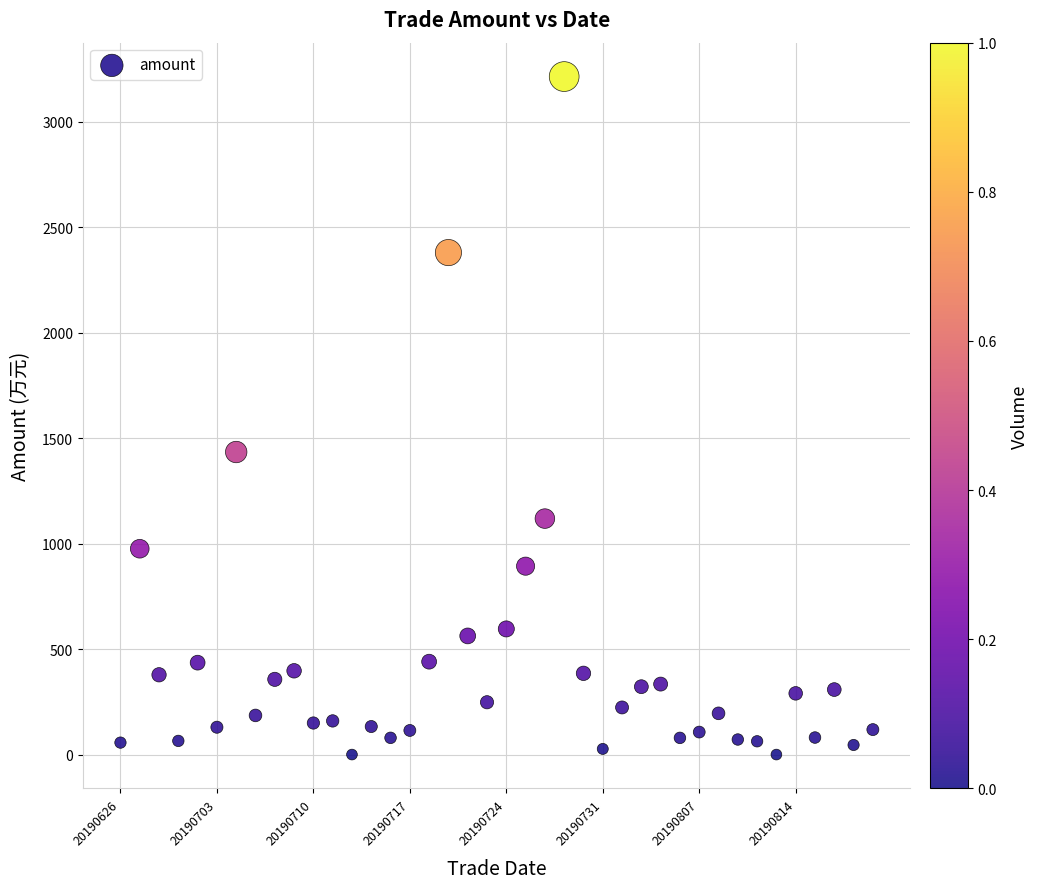

What is the range of Y values (max minus min)?

3215.0